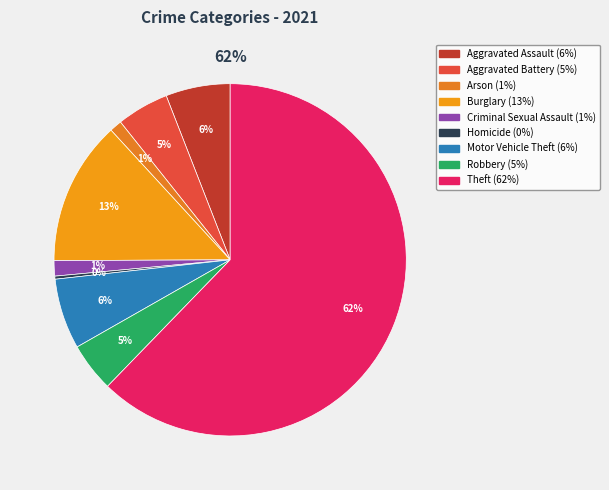

Is it true that Motor Vehicle Theft is 1% of the pie?

False